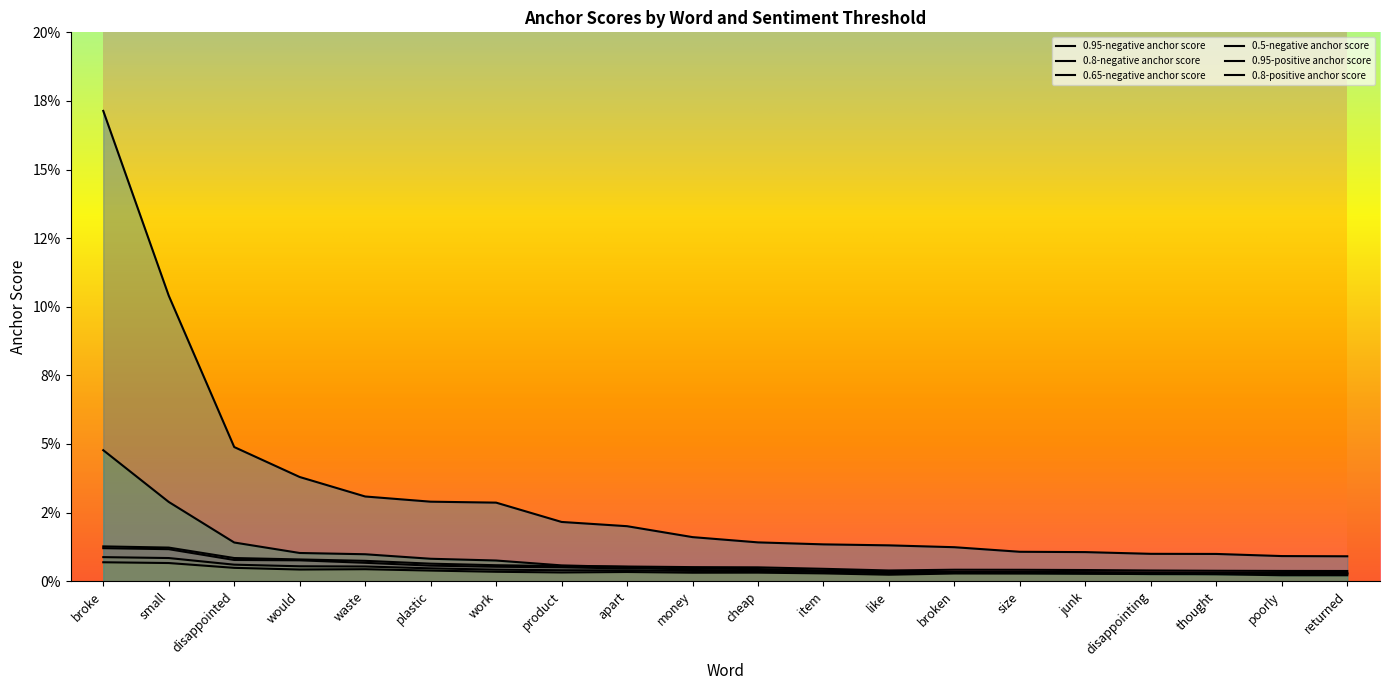

Which series has the widest spread of values?

0.8-positive anchor score